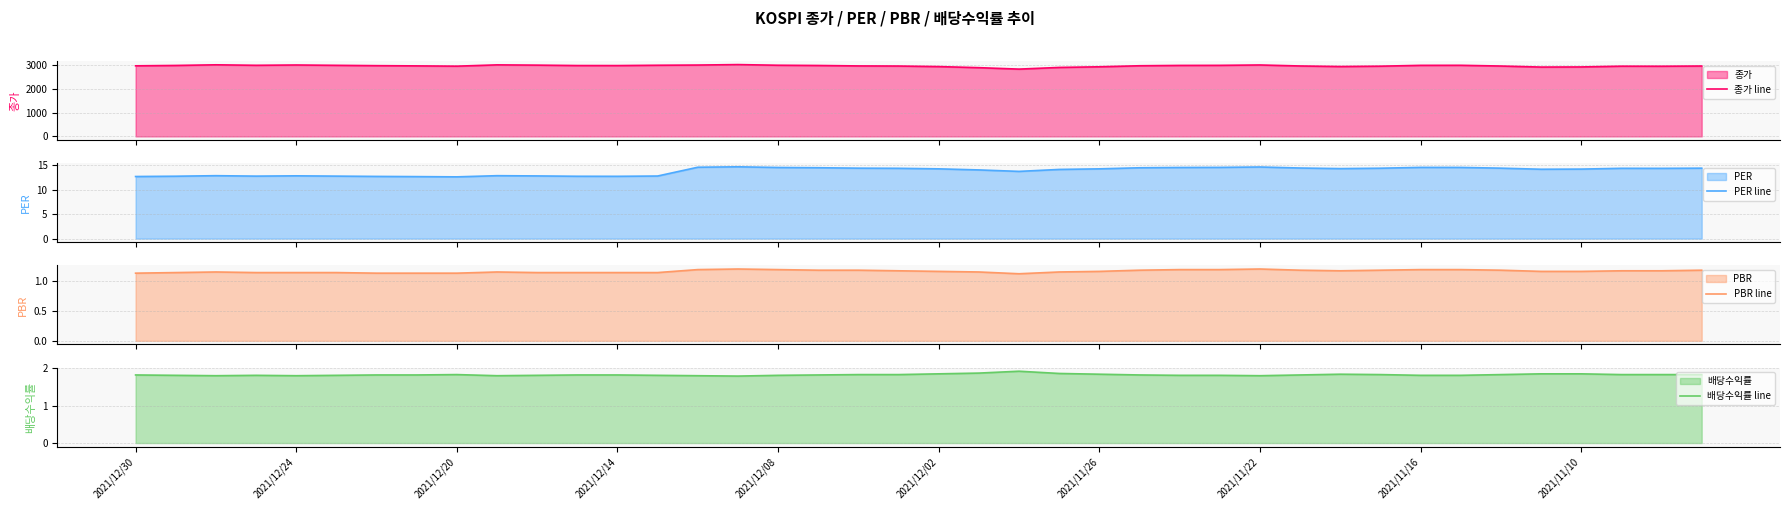

What is the average value of the 배당수익률 line series?

1.8